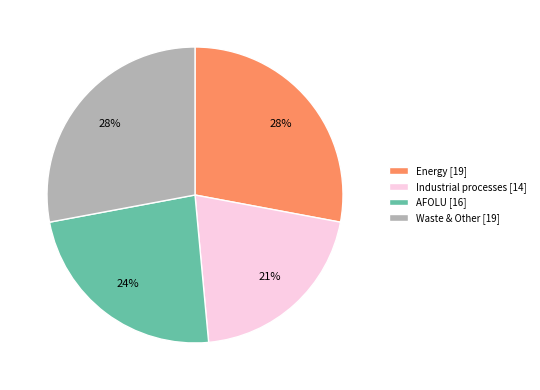

What percentage is the Energy slice, to the nearest percent?

28%